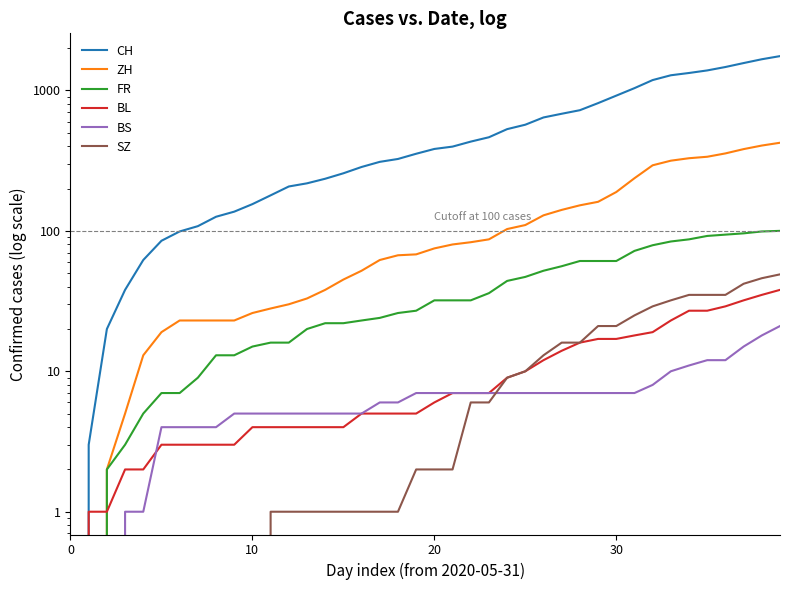

Is it true that CH equals 530 at 24?

True